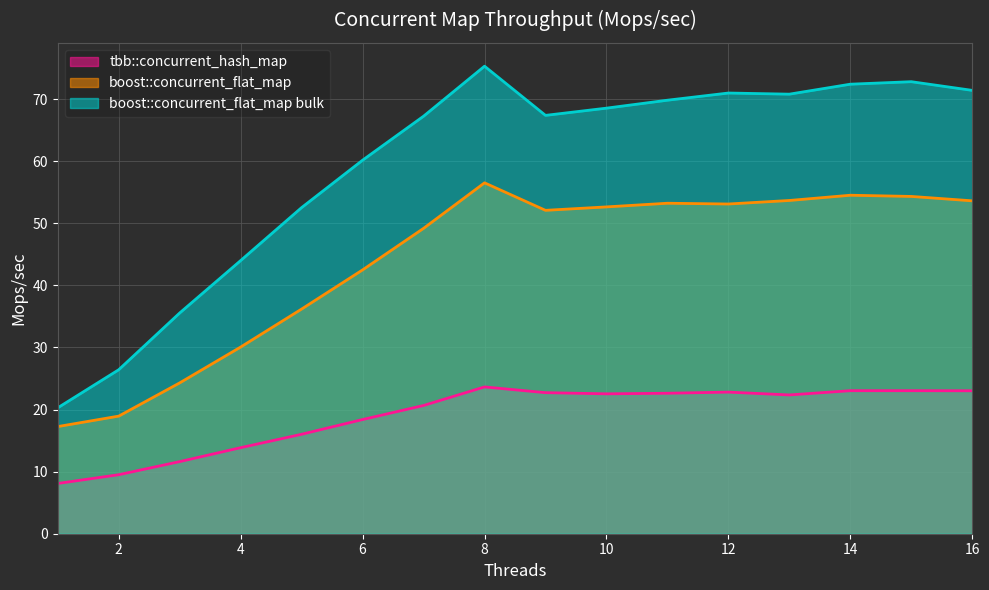

What is the sum of the boost::concurrent_flat_map values at 6 and 3?

66.8